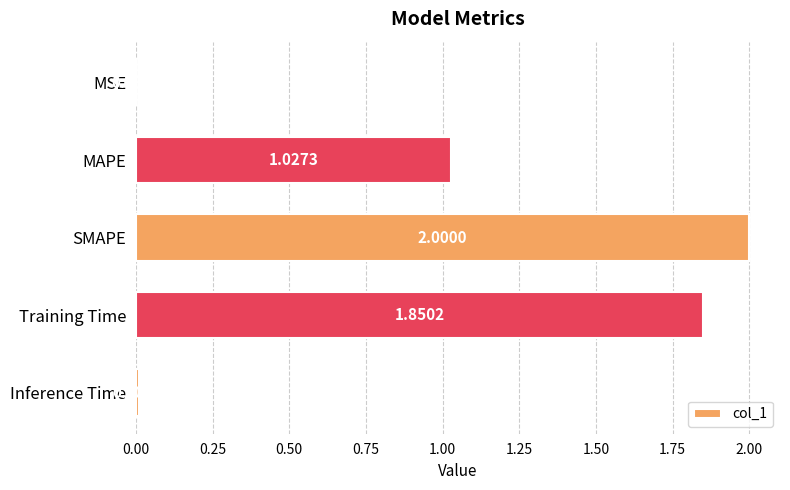

What is the change in value from MSE to Training Time?

+1.8